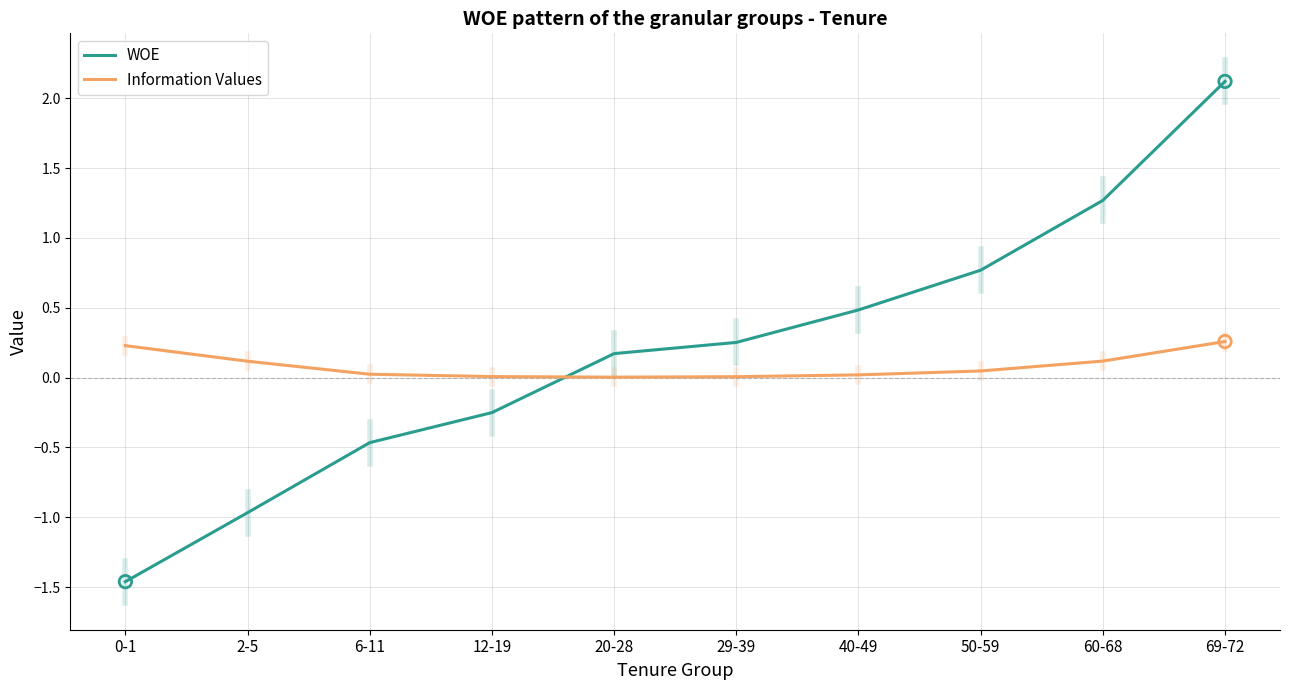

Which series has the widest spread of values?

WOE